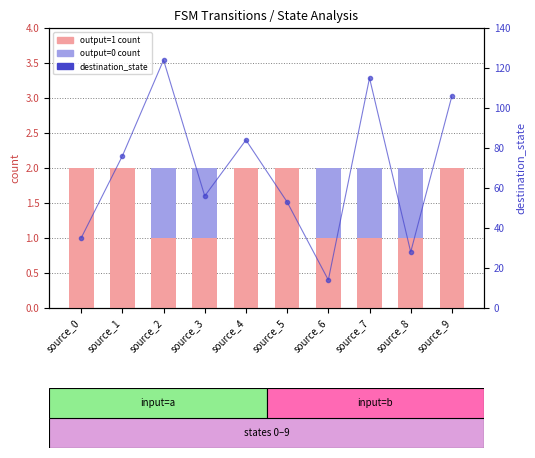

How many data points in output=1 count are less than 2?

5